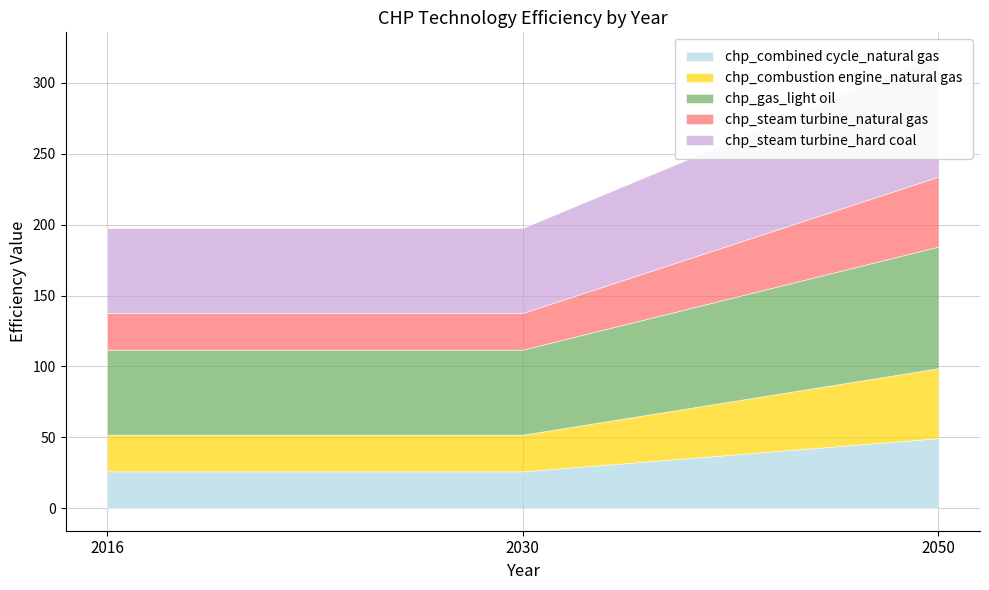

True or false: chp_combined cycle_natural gas has a value of 46.4 at 2030.

False